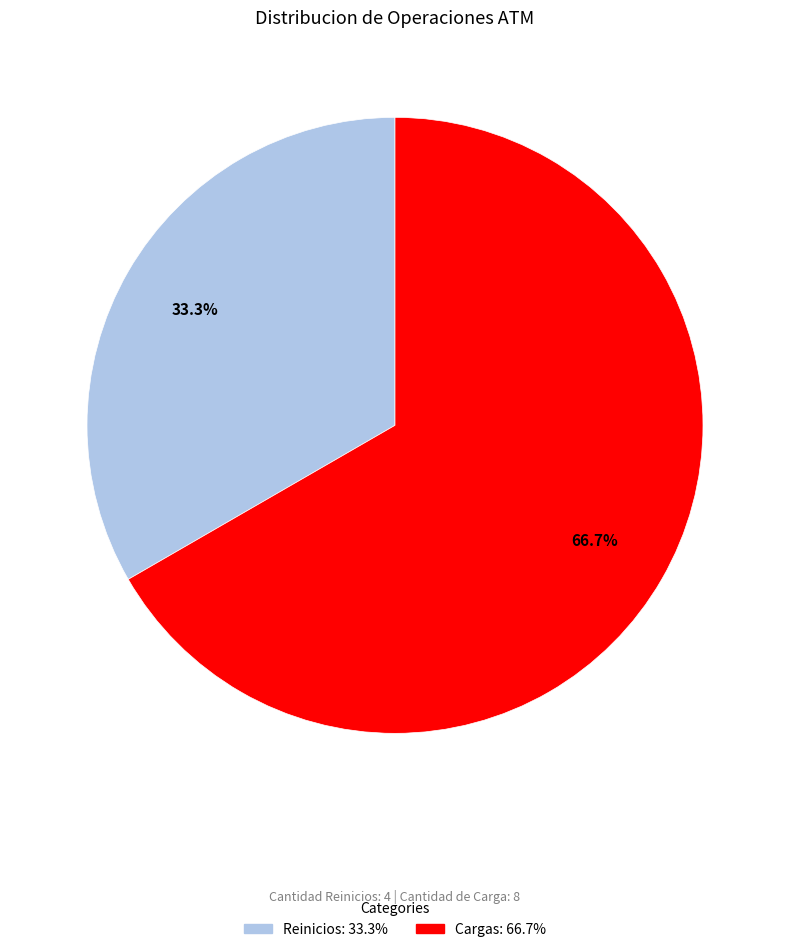

What is the total percentage of Cargas and Reinicios?

100.0%